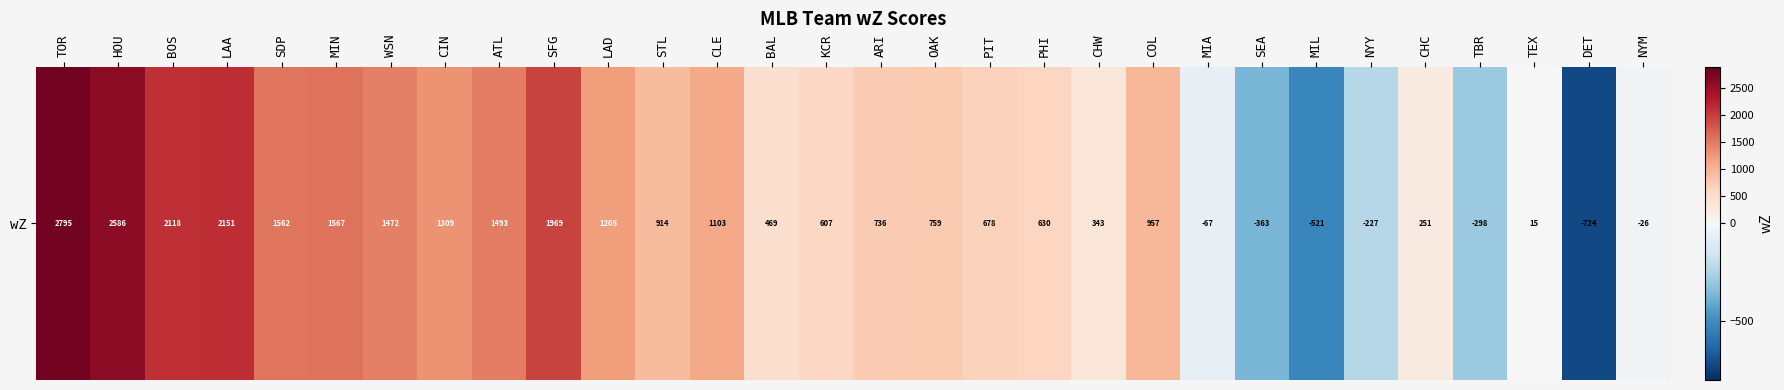

What is the difference between the values at DET and NYY?

496.9